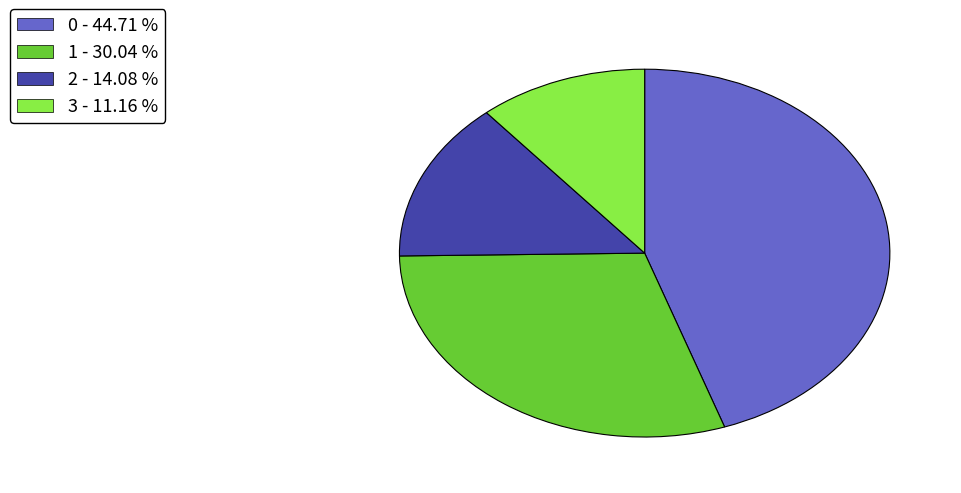

Which slice is the smallest?

3